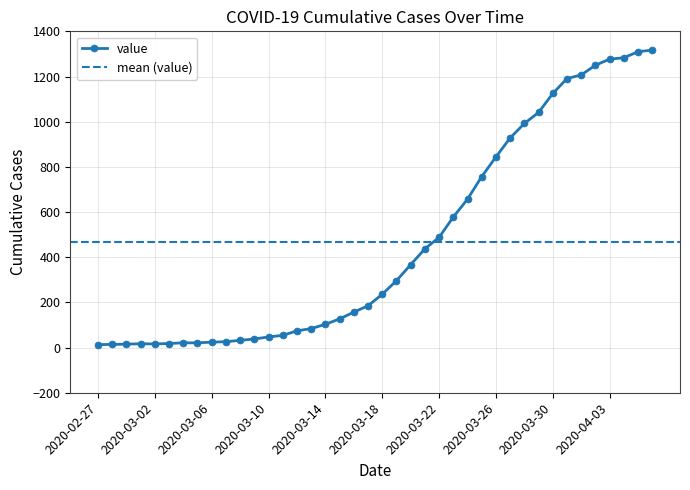

Count the number of values greater than 236.

19